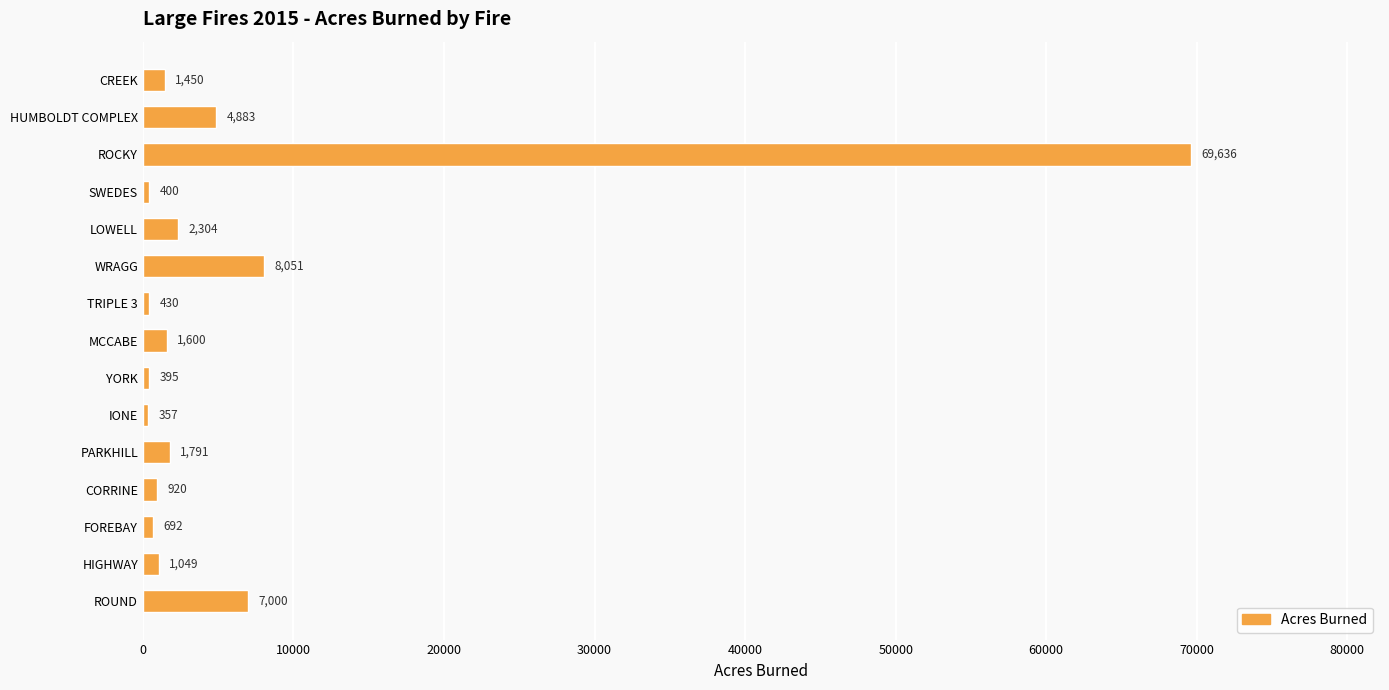

What is the difference between the second highest and minimum values?

7694